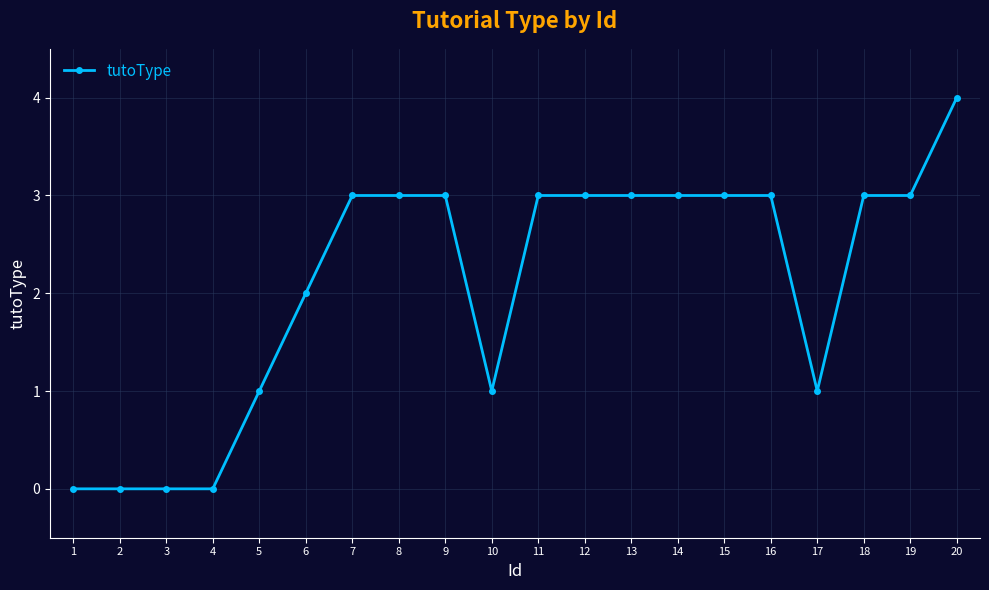

What is the difference between the values at 2 and 17?

1